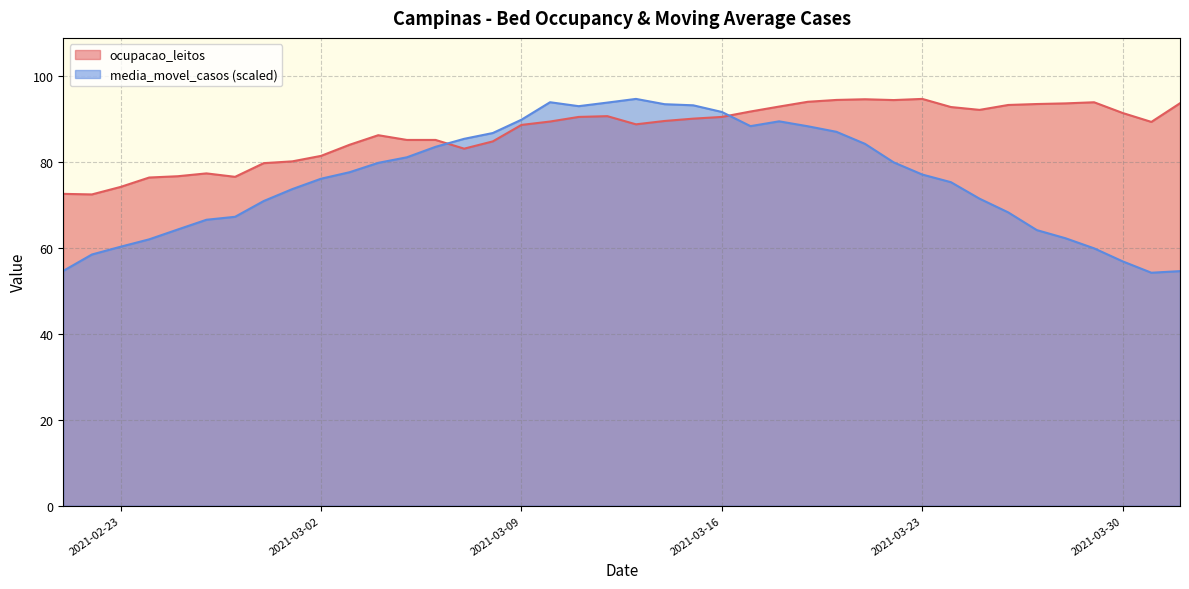

Where is the first local minimum for media_movel_casos?

2021-03-11